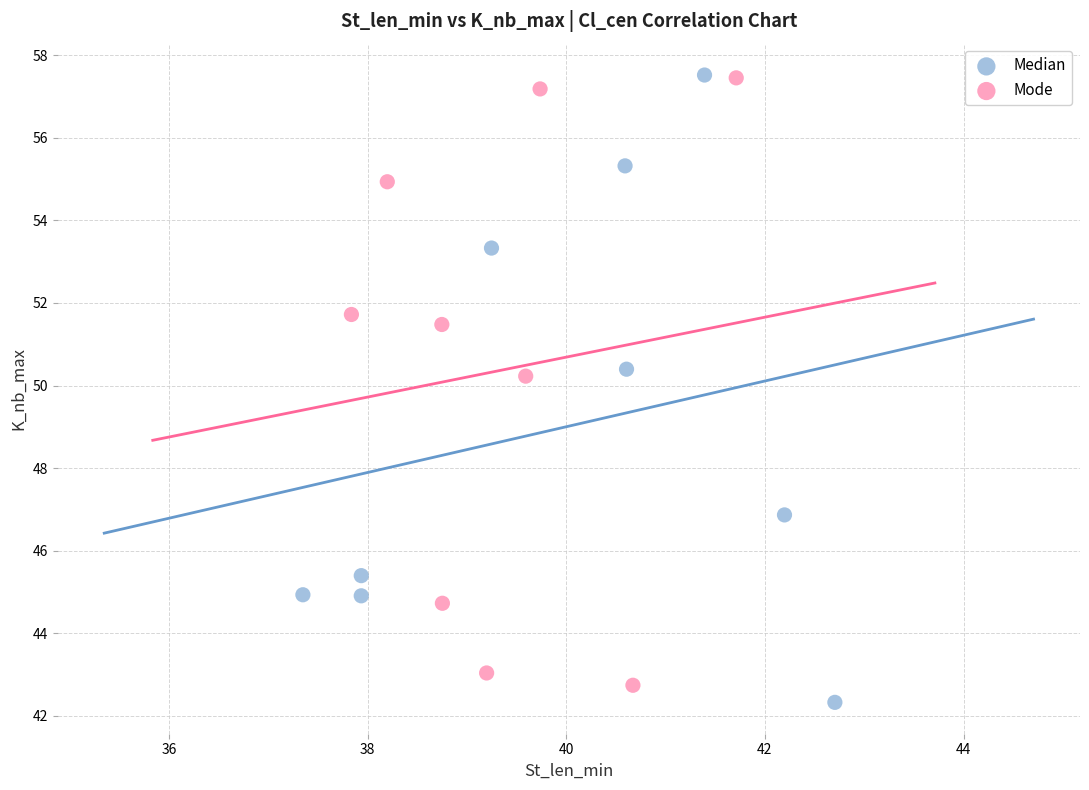

Which series has the widest spread of Y values?

Median